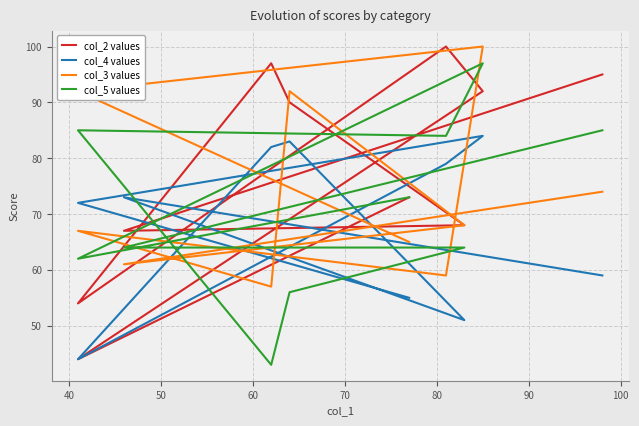

Which series has the largest total across all categories?

col_2 values